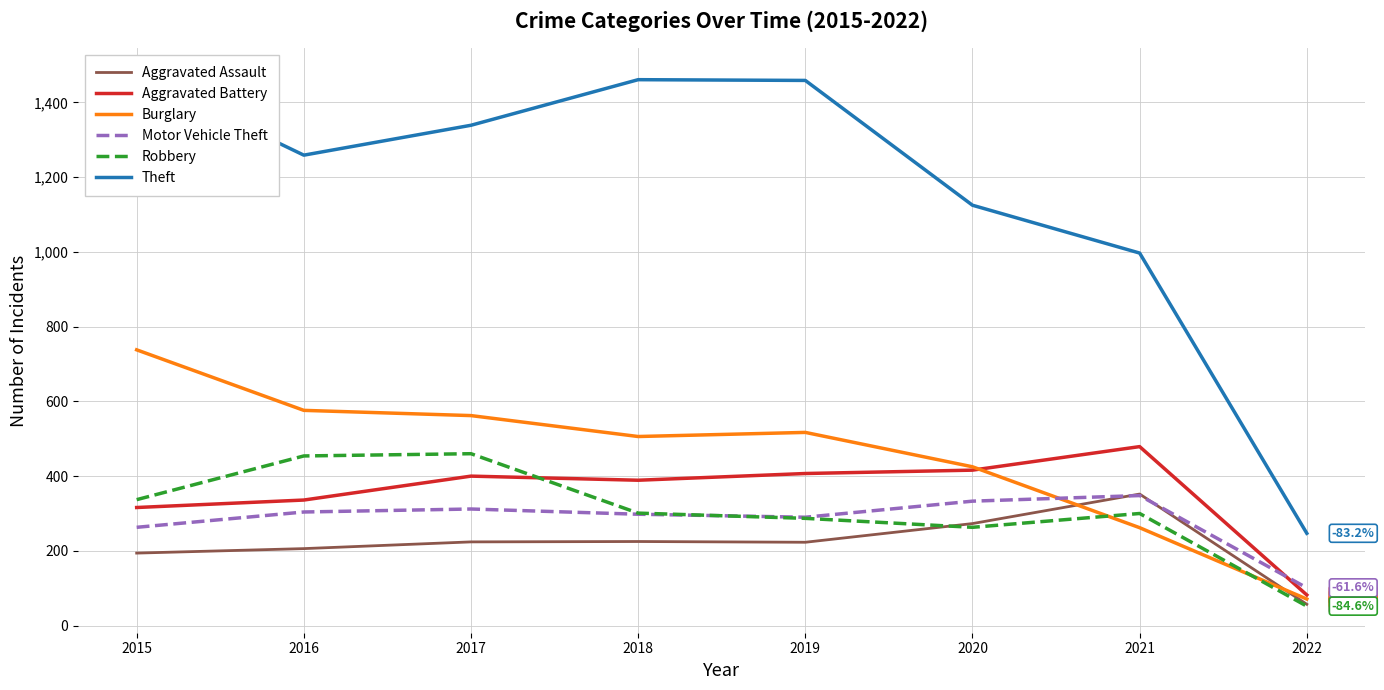

Read the Aggravated Assault value at 2016.

206